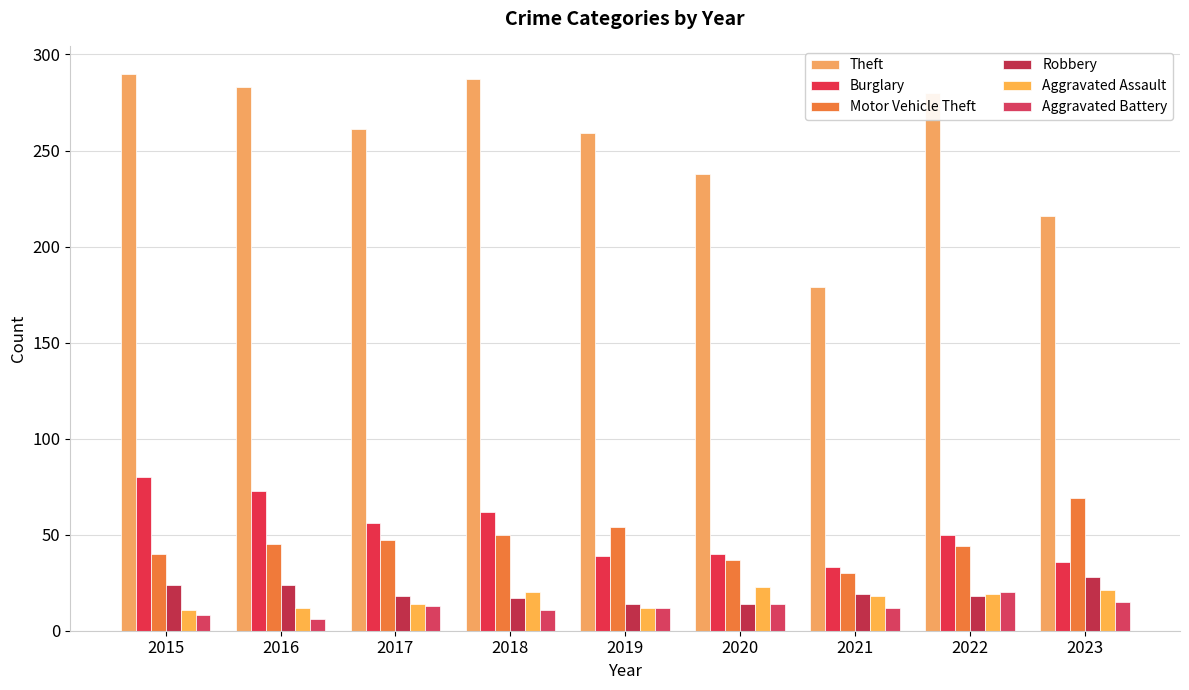

Is it true that Theft equals 280 at 2022?

True